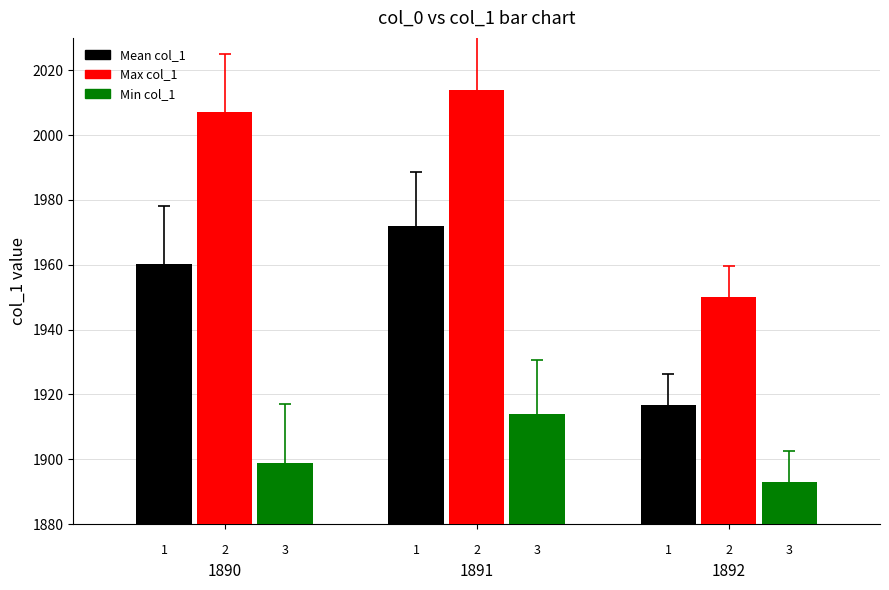

What are all the series names shown in the legend?

Mean col_1, Max col_1, Min col_1